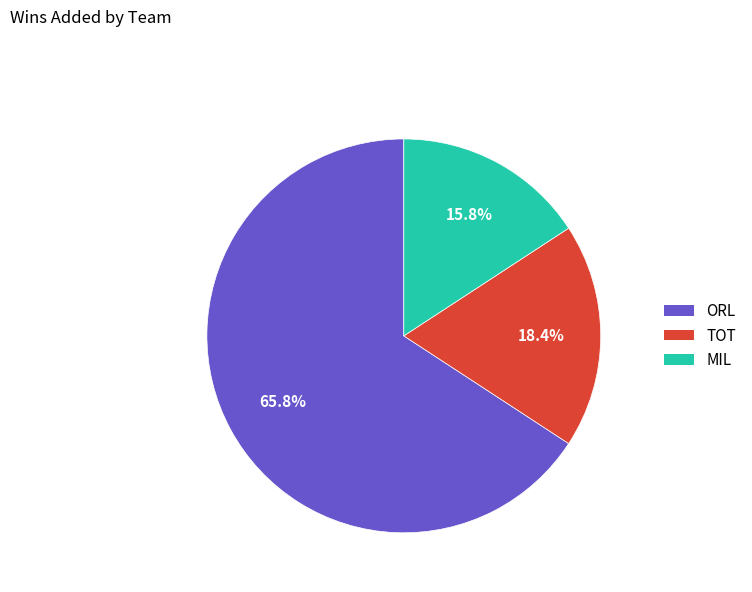

Is ORL the majority of the pie?

Yes